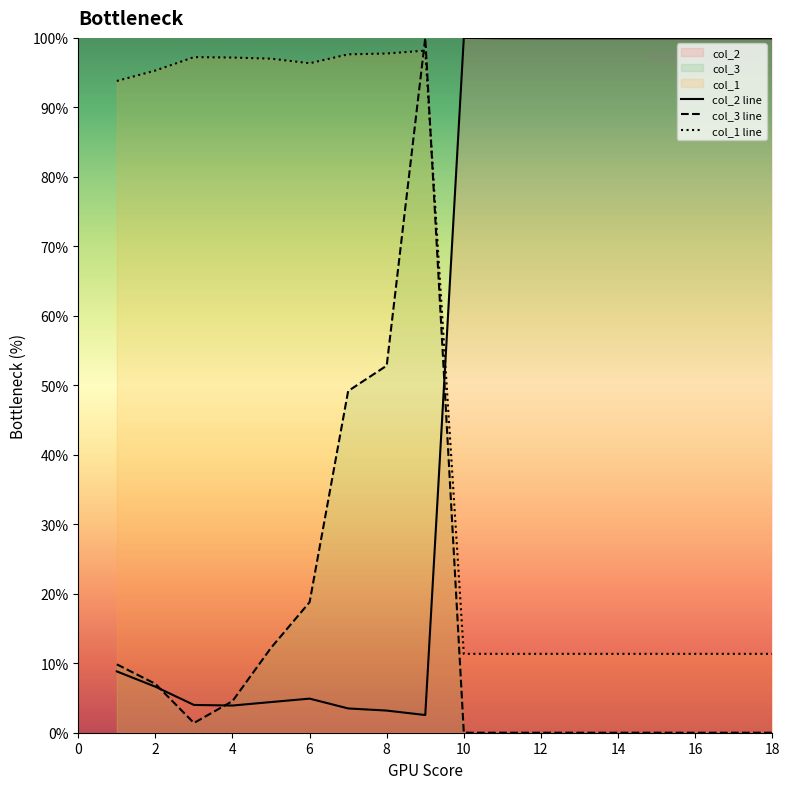

Reading right to left, what are all the values shown in this chart?

col_2 line: 99.9	99.9	99.9	99.9	99.9	99.9	99.9	99.9	99.9	100.0	2.5	3.2	3.5	4.9	4.4	3.9	4.0	6.6	8.8
col_3 line: 0.0	0.0	0.0	0.0	0.0	0.0	0.0	0.0	0.0	0.0	100.0	52.8	49.2	18.8	12.2	4.5	1.4	7.0	9.8
col_1 line: 11.3	11.3	11.3	11.3	11.3	11.3	11.3	11.3	11.3	11.3	98.2	97.8	97.6	96.3	97.0	97.2	97.2	95.3	93.8